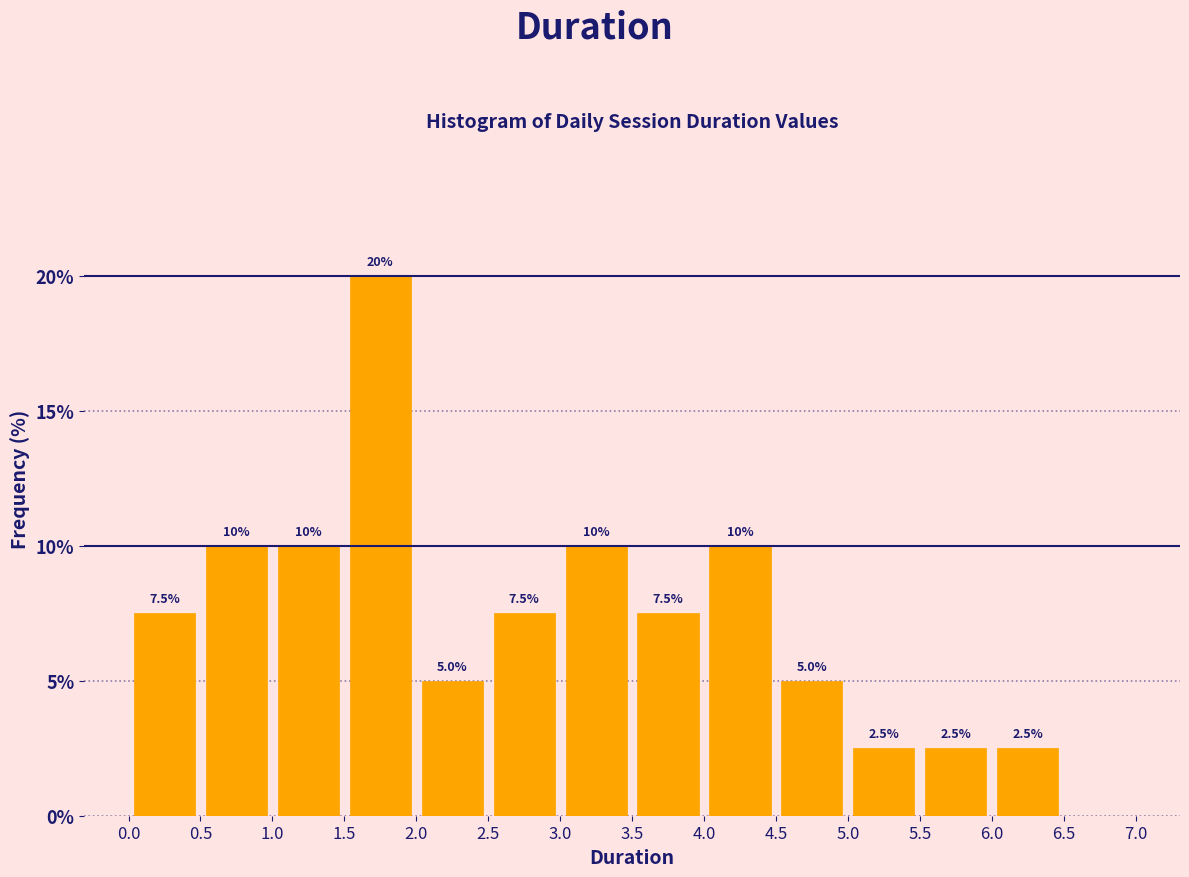

Over which range of the x-axis is the bar tallest?

1.5 to 2.0